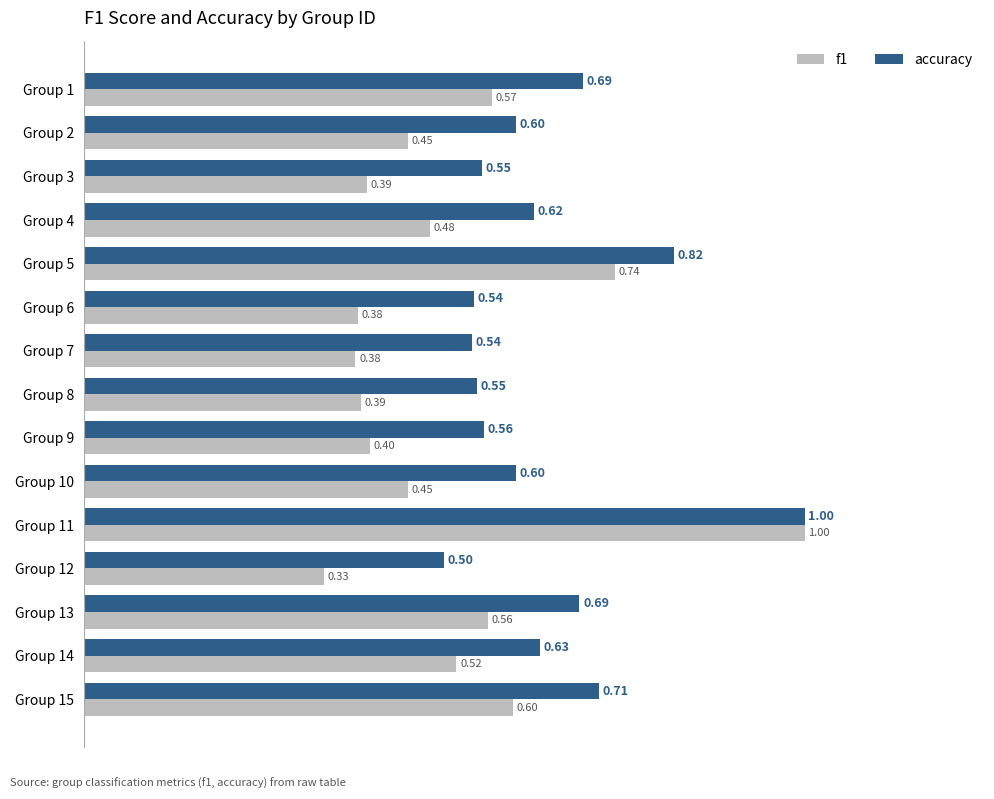

At how many categories does at least one series exceed 0?

15